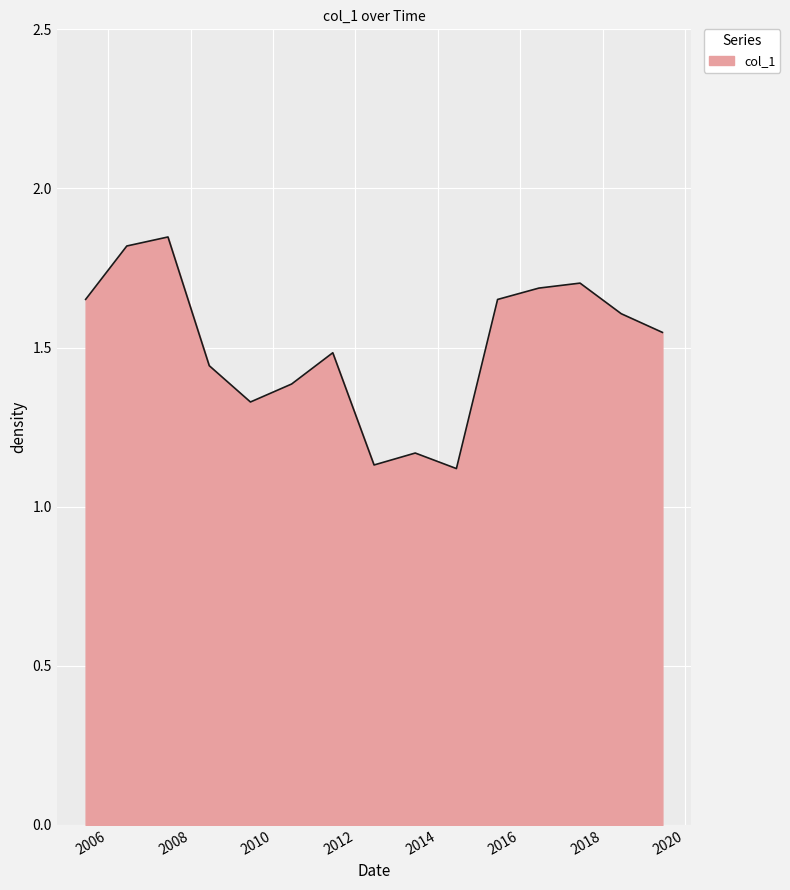

What is the label of the 9th point from the left?

2013-06-15